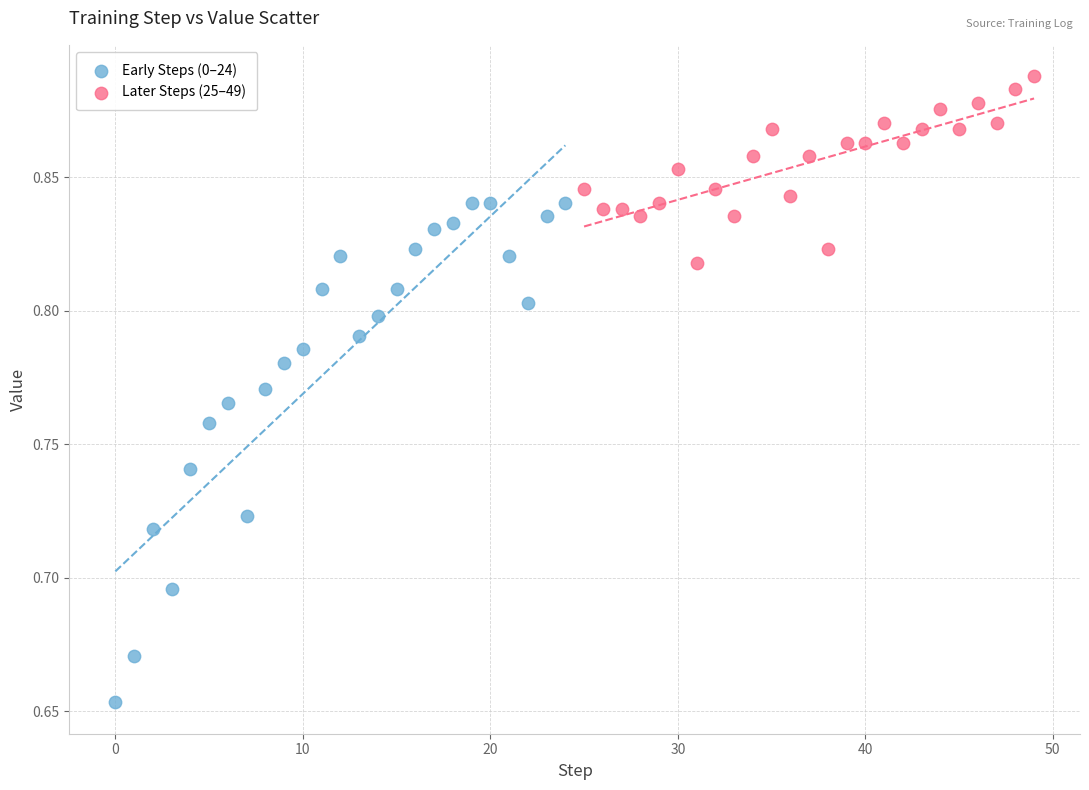

Which series has the largest Y range (max minus min)?

Early Steps (0–24)